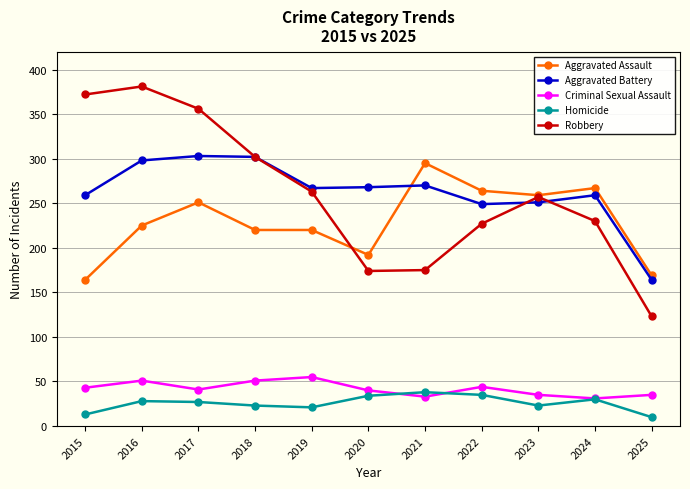

What is the smallest value displayed?

10